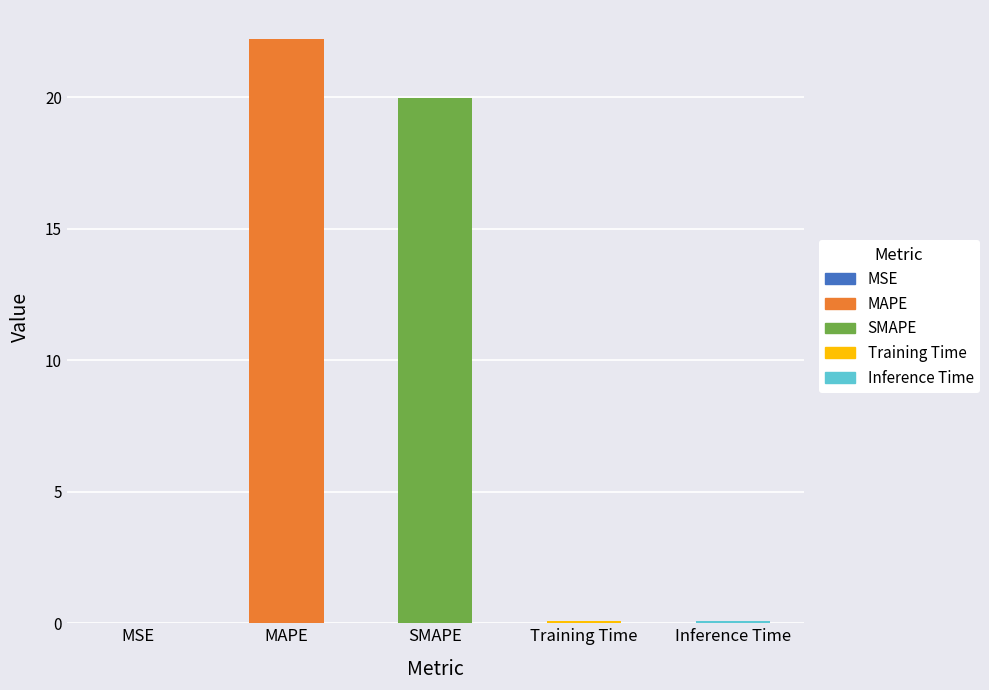

What is the sum of all values?

42.3